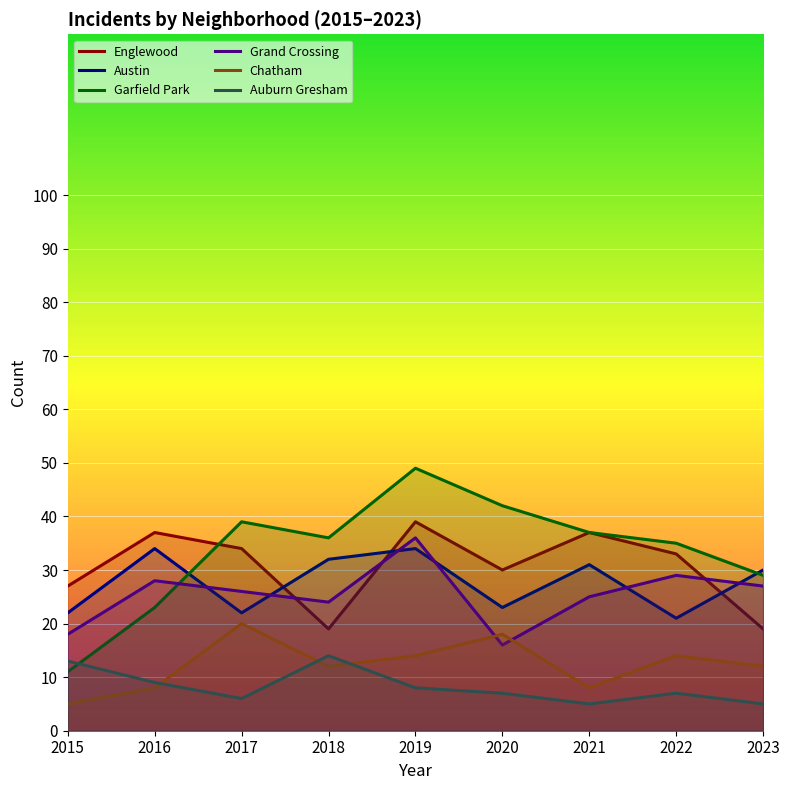

True or false: Auburn Gresham and Chatham cross at least once.

True